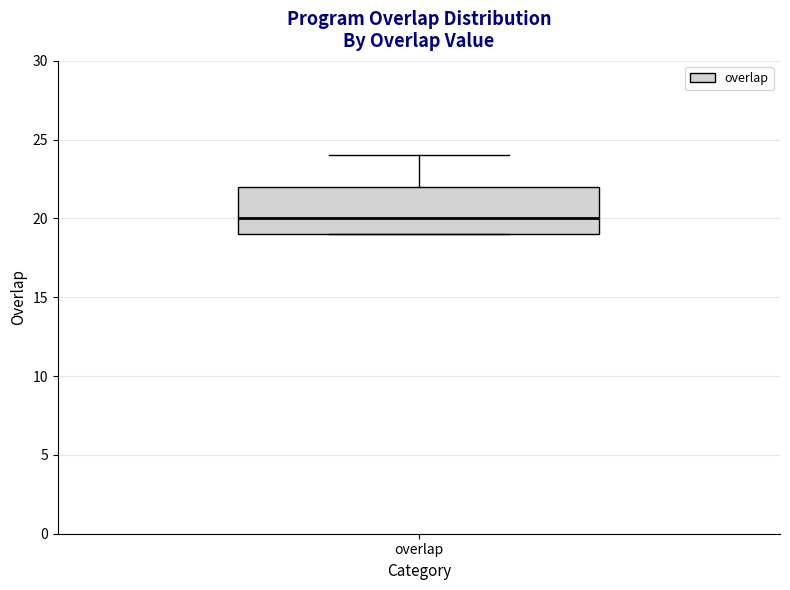

Transcribe this box plot: give where the median line is, the range the box spans, and where the two whiskers end, as read against the y-axis. The values are not printed on the chart, so give them approximately, as read against the axis.

median 20, box 19 to 22, whiskers 19 to 24